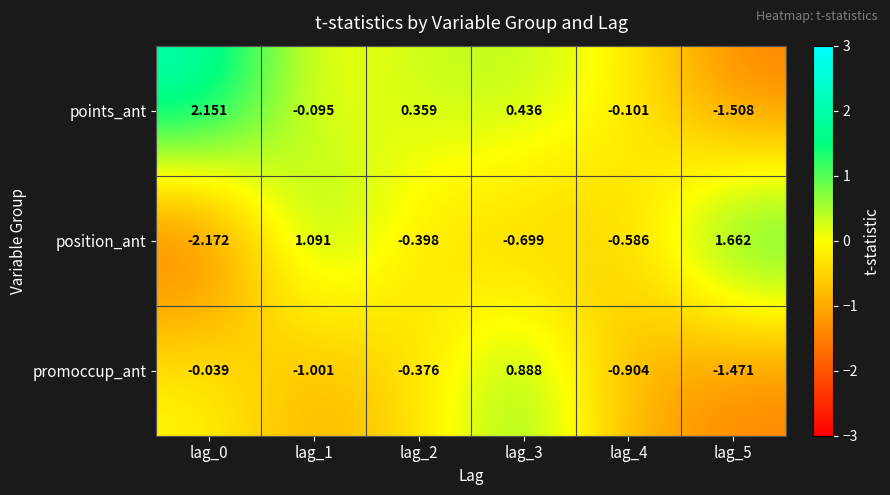

Rank the series by their maximum value, from lowest to highest.

promoccup_ant, position_ant, points_ant